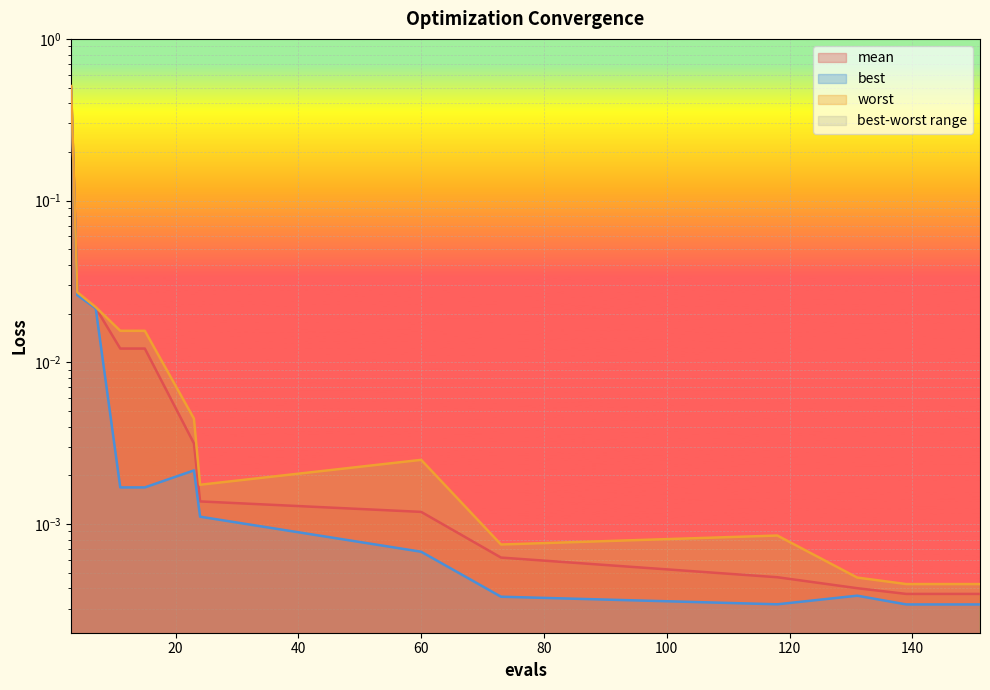

In best, how many points are lower than both neighbors (excluding endpoints)?

1